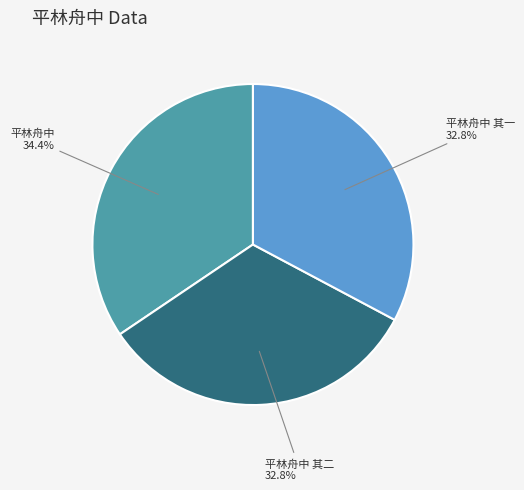

What portion of the pie excludes 平林舟中 其二?

67.2%